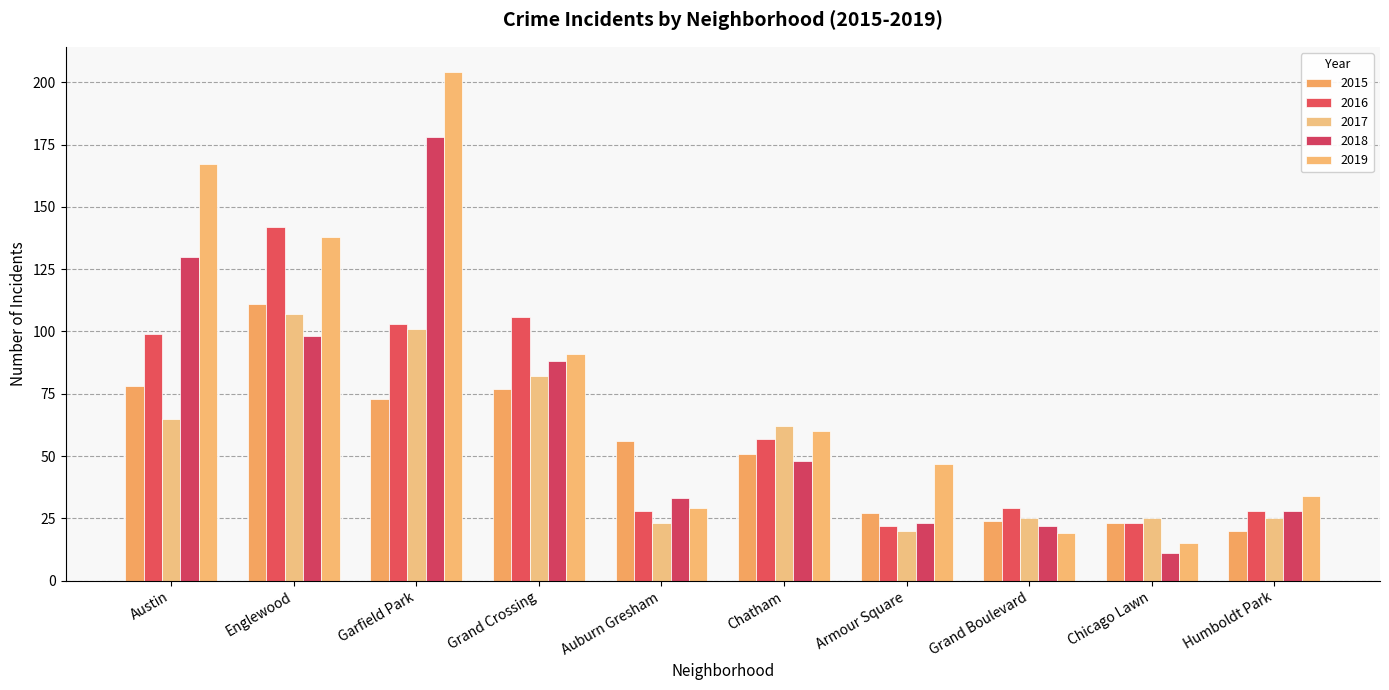

Which series has the largest total across all categories?

2019